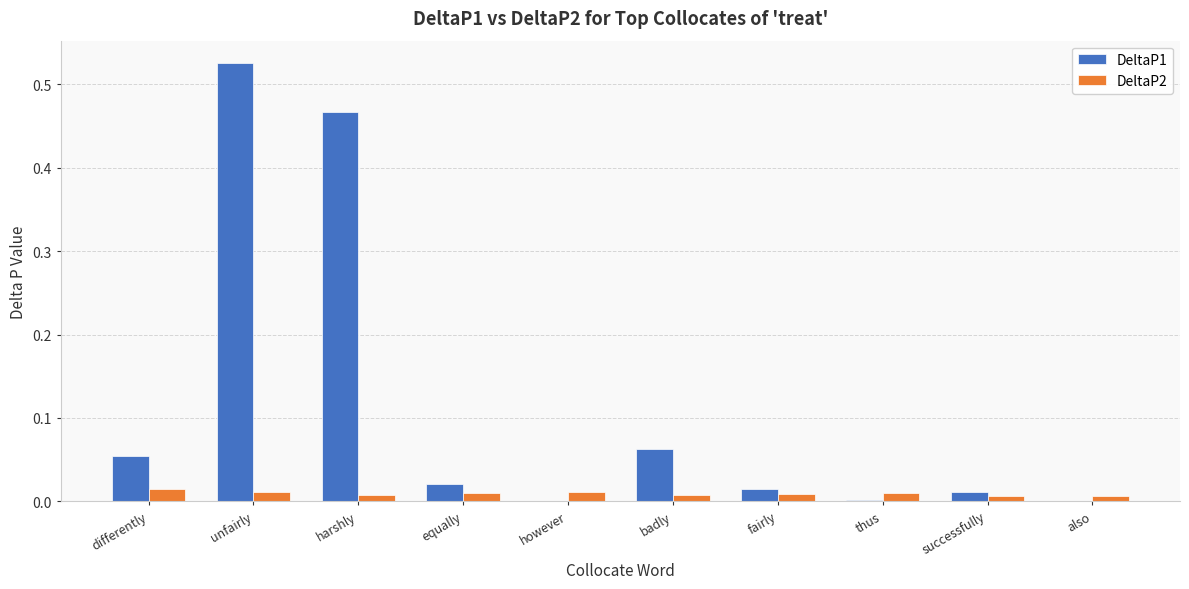

At which category does the chart reach its peak across all series?

unfairly